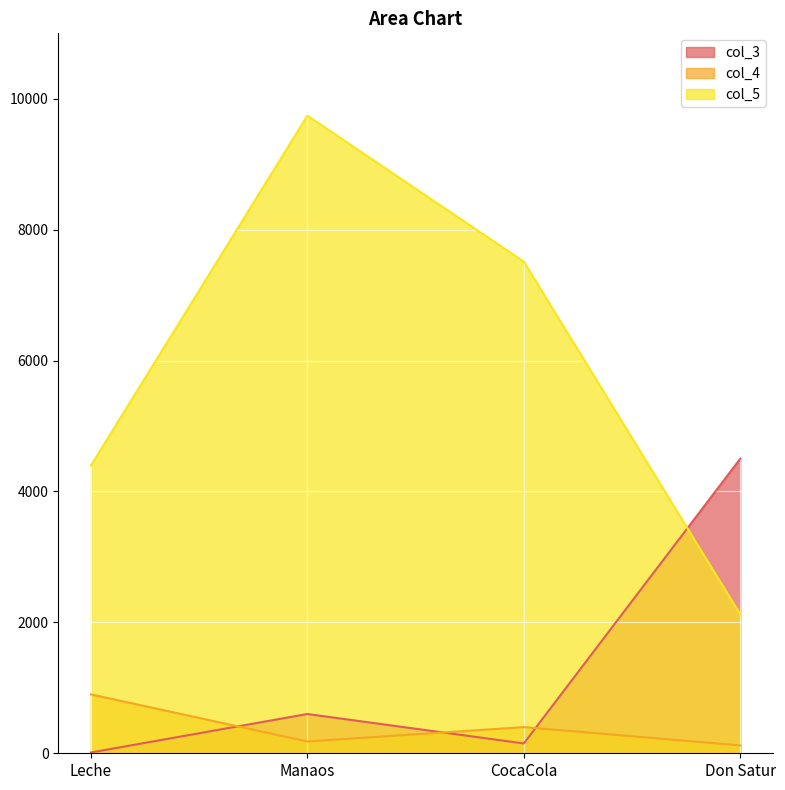

Is it true that col_3 equals 12 at Leche?

True